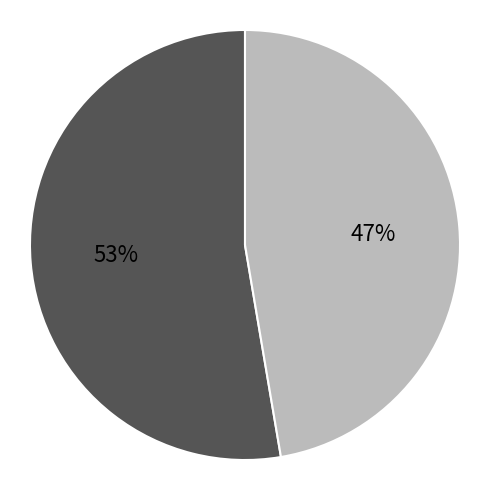

To the nearest percent, what is the average slice percentage?

50%